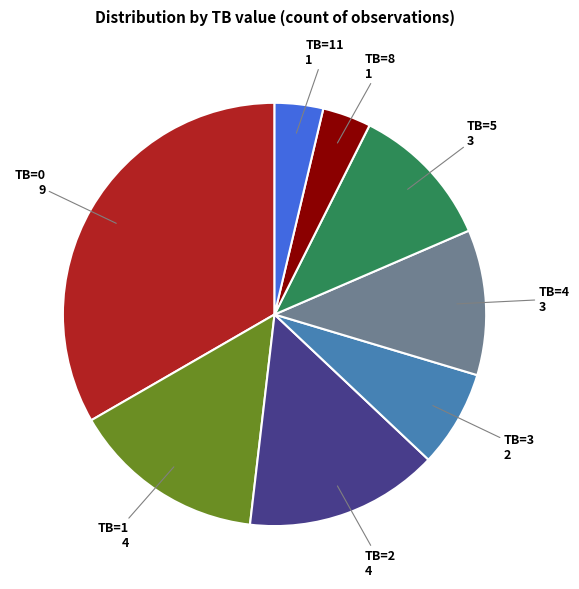

Is there any slice that represents more than half of the pie?

No